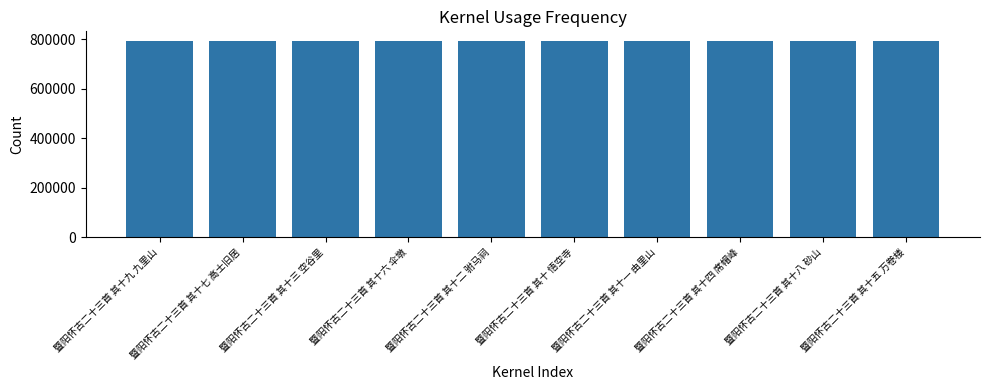

Approximately how many times larger is the value at 暨阳怀古二十三首 其十七 高士旧居 compared to 暨阳怀古二十三首 其十四 席帽峰?

1.0